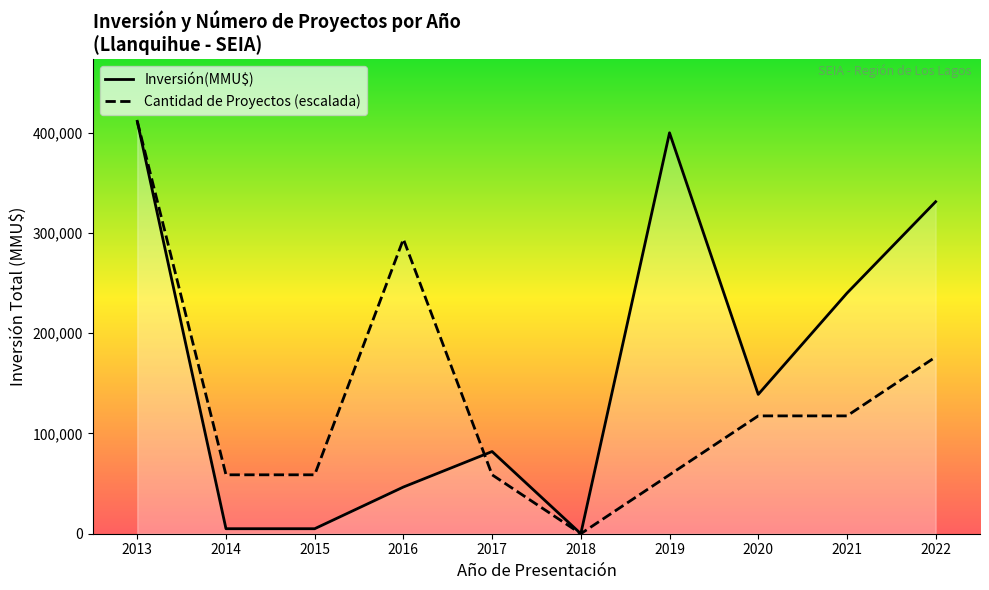

True or false: Inversión(MMU$) has more than 2 interior local peaks.

False